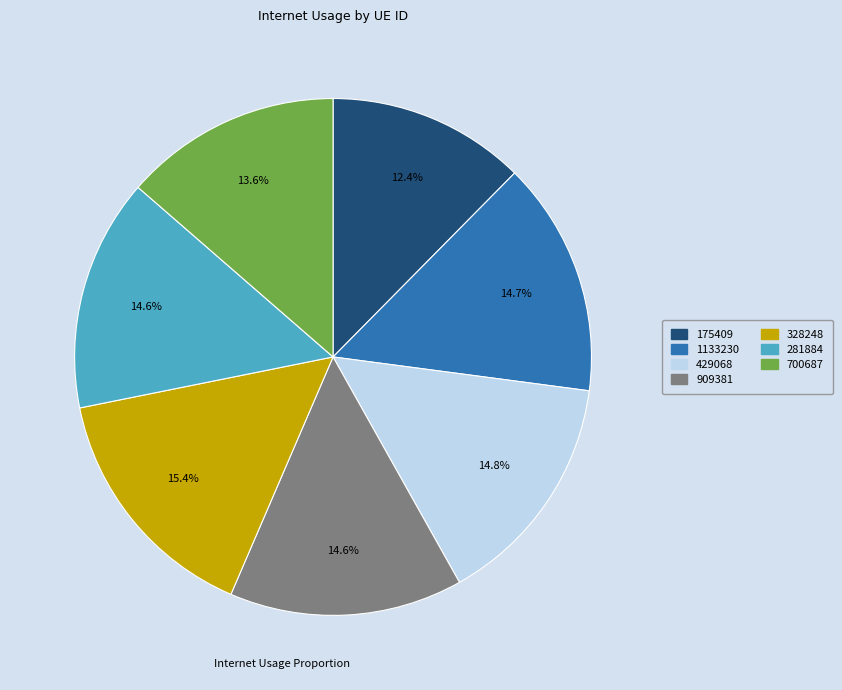

How many segments does this pie chart have?

7